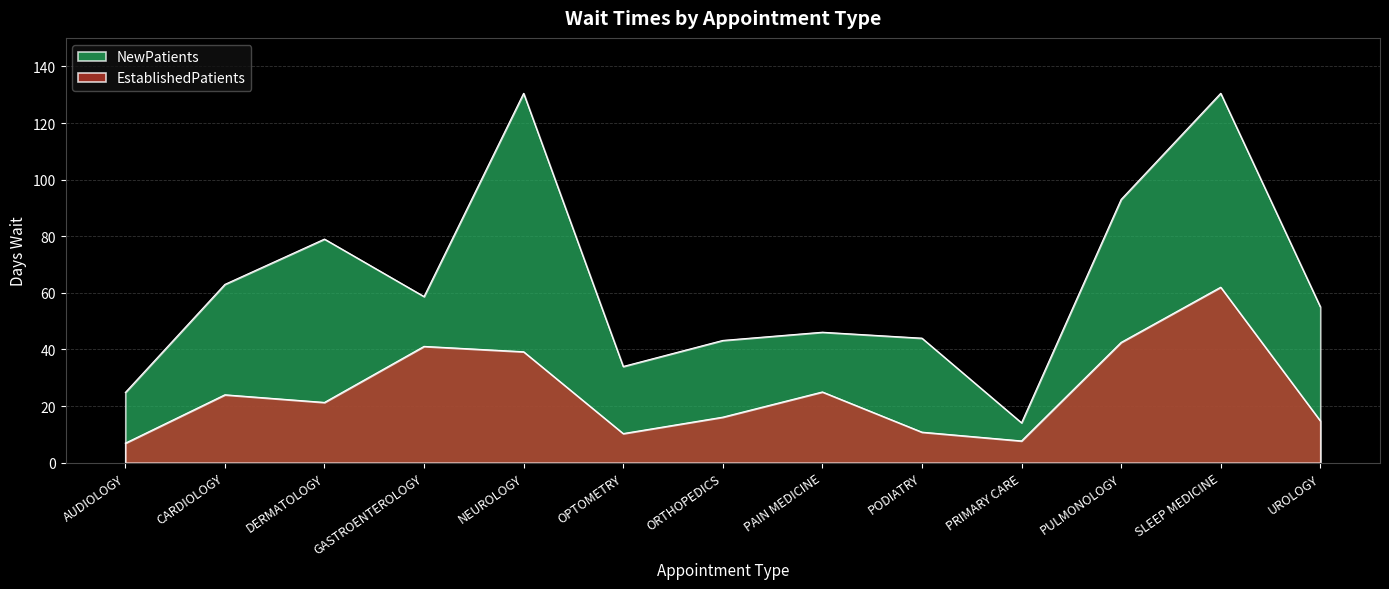

At which label is EstablishedPatients closest to 34?

NEUROLOGY